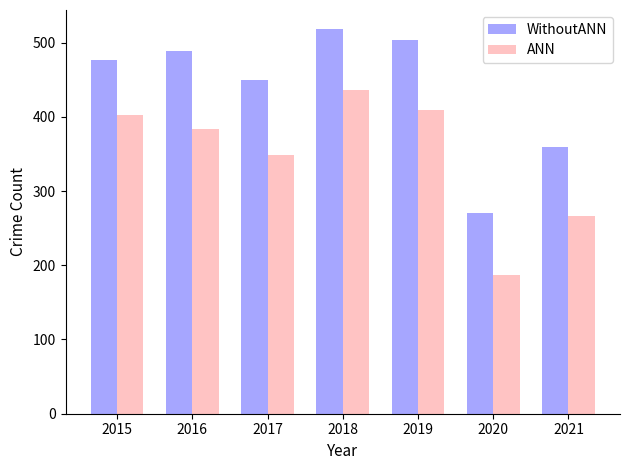

What is the sum of all WithoutANN values?

3069